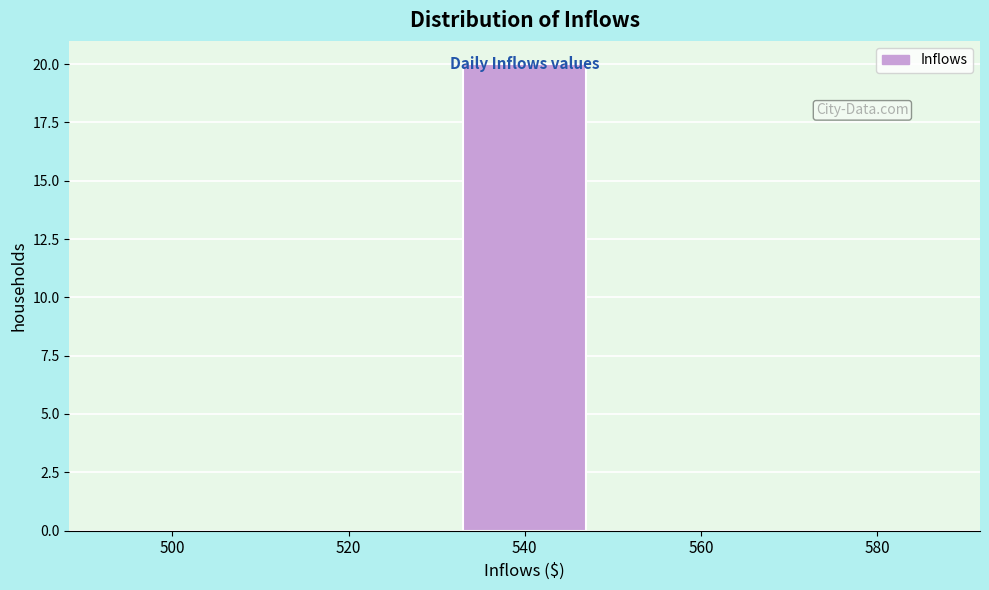

The value at 500 is 0. True or false?

True